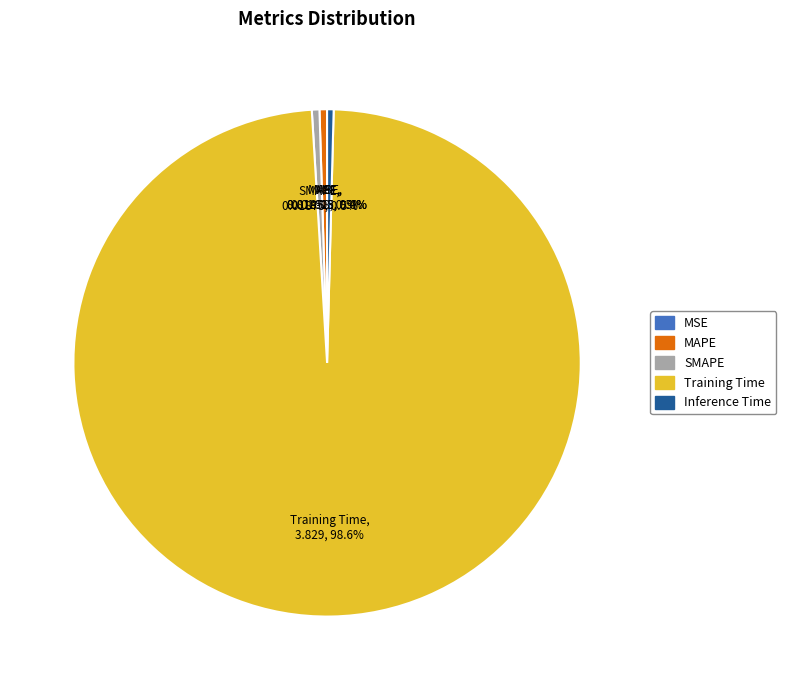

To the nearest percent, what percentage of the pie is Training Time?

99%